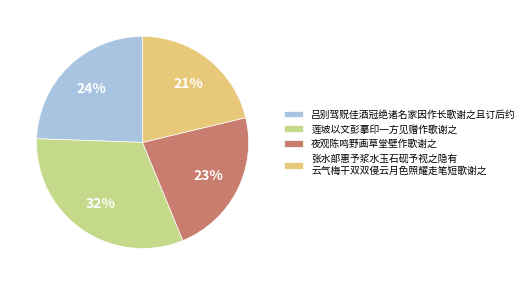

To the nearest percent, what is the difference between the largest and smallest slice percentages?

11%